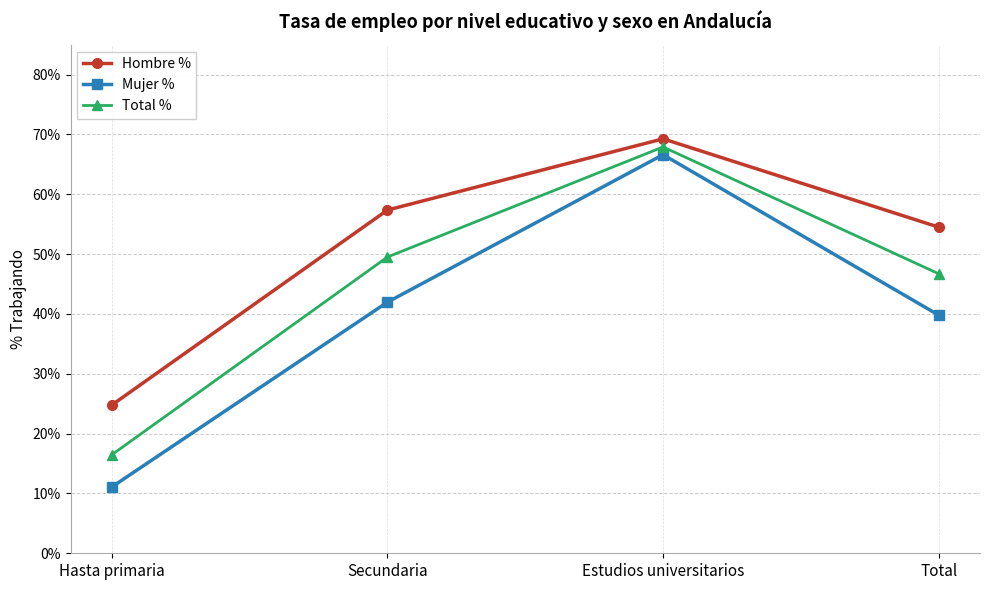

What are all the series names shown in the legend?

Hombre %, Mujer %, Total %